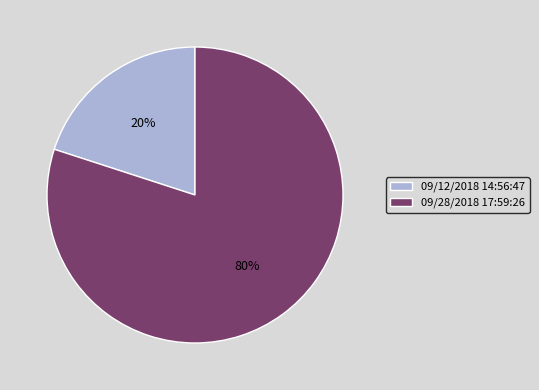

To the nearest percent, what is the combined percentage of 09/28/2018 17:59:26 and 09/12/2018 14:56:47?

100%